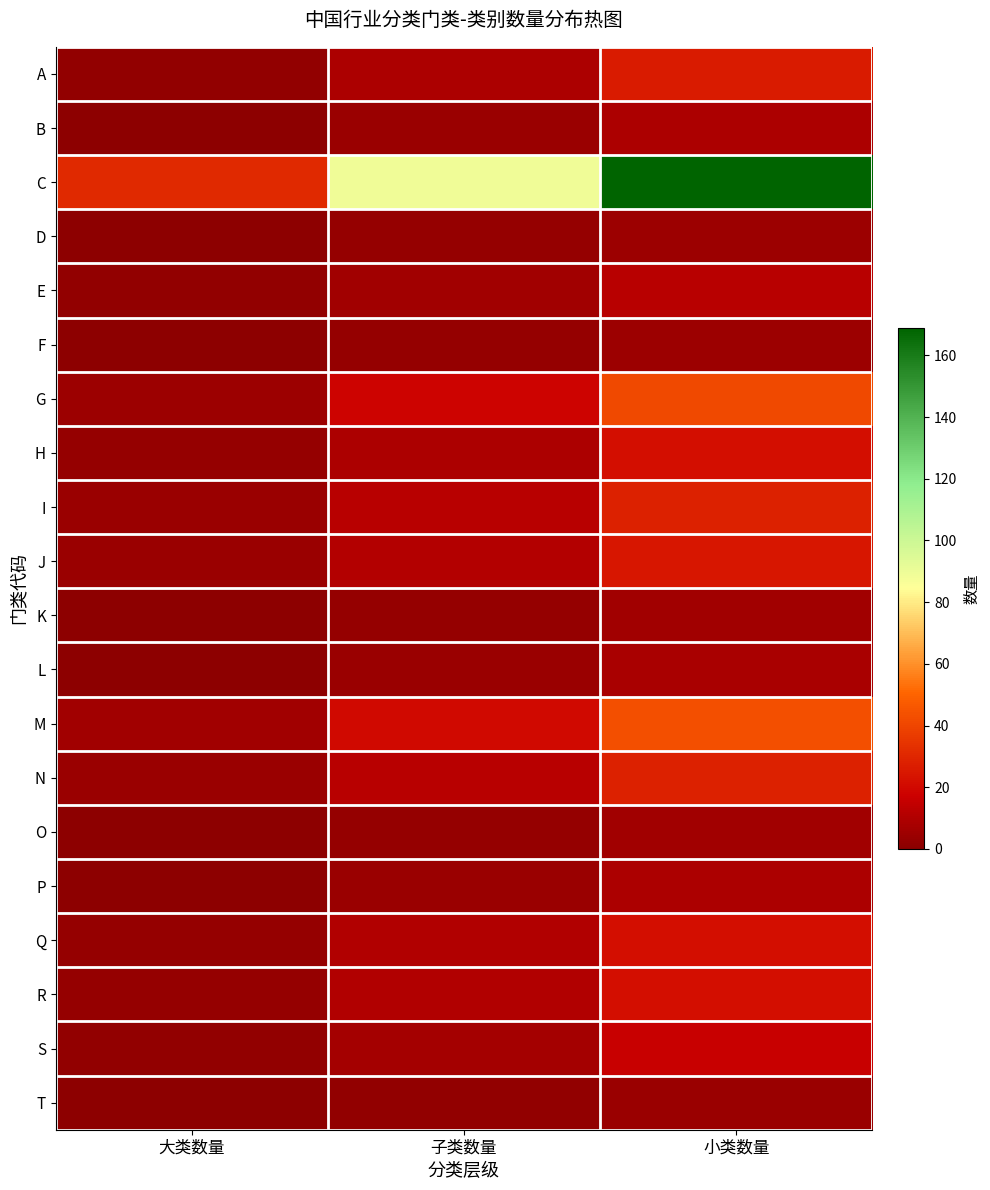

Reading right to left, what are all the values shown in this chart?

A: 小类数量=26	子类数量=9	大类数量=2
B: 小类数量=9	子类数量=4	大类数量=1
C: 小类数量=169	子类数量=89	大类数量=31
D: 小类数量=5	子类数量=3	大类数量=1
E: 小类数量=12	子类数量=6	大类数量=2
F: 小类数量=5	子类数量=3	大类数量=1
G: 小类数量=41	子类数量=18	大类数量=5
H: 小类数量=22	子类数量=9	大类数量=3
I: 小类数量=28	子类数量=12	大类数量=4
J: 小类数量=25	子类数量=11	大类数量=4
K: 小类数量=6	子类数量=3	大类数量=1
L: 小类数量=8	子类数量=4	大类数量=1
M: 小类数量=43	子类数量=20	大类数量=6
N: 小类数量=28	子类数量=12	大类数量=4
O: 小类数量=6	子类数量=3	大类数量=1
P: 小类数量=9	子类数量=4	大类数量=1
Q: 小类数量=22	子类数量=10	大类数量=3
R: 小类数量=22	子类数量=10	大类数量=3
S: 小类数量=16	子类数量=7	大类数量=2
T: 小类数量=4	子类数量=2	大类数量=1